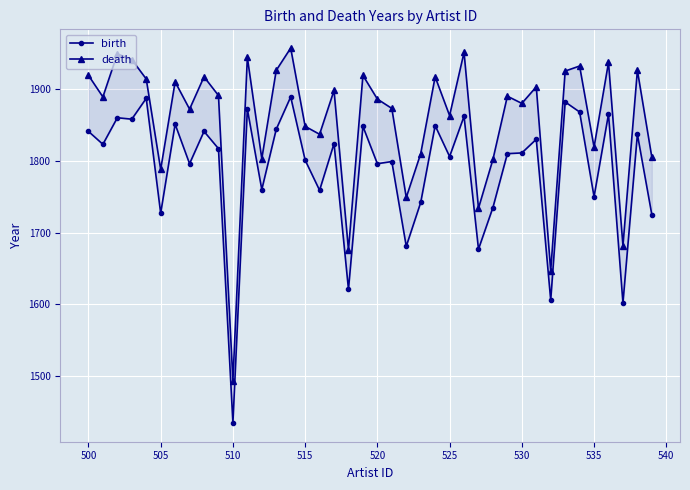

Count the number of categories in the chart.

40